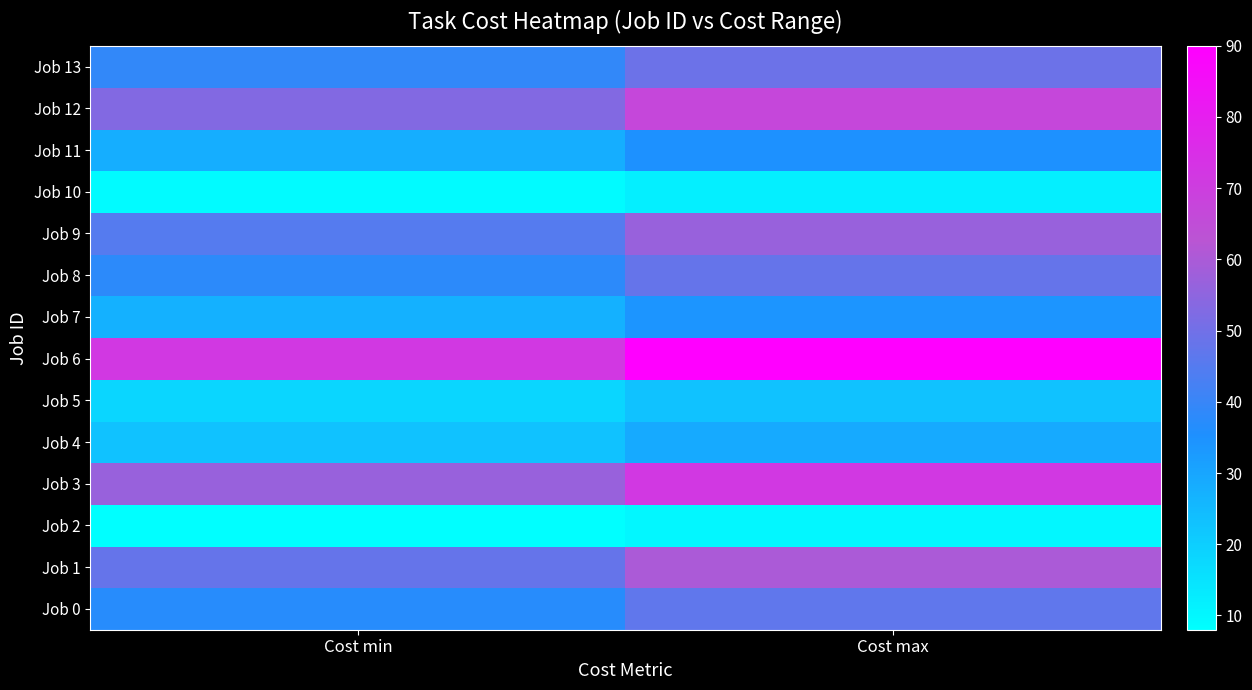

Rank the series by their maximum value, from highest to lowest.

Job 6, Job 3, Job 12, Job 1, Job 9, Job 13, Job 8, Job 0, Job 11, Job 7, Job 4, Job 5, Job 10, Job 2